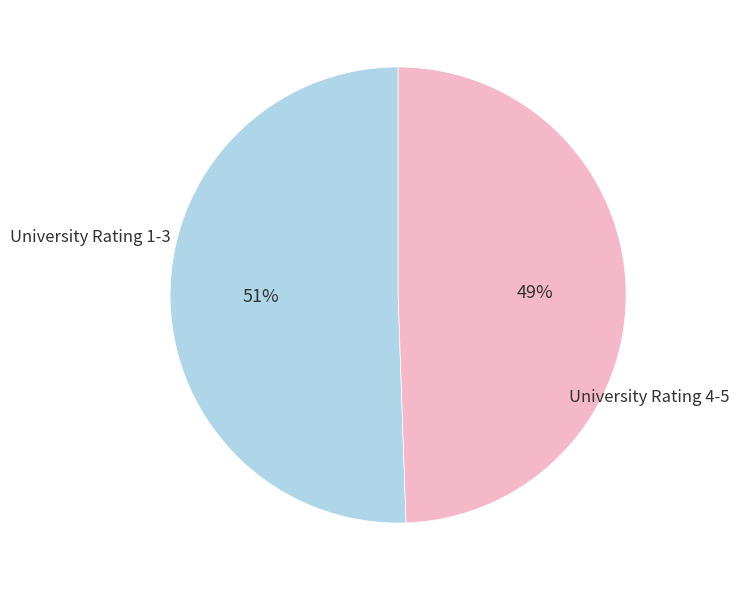

To the nearest percent, what is the average slice percentage?

50%